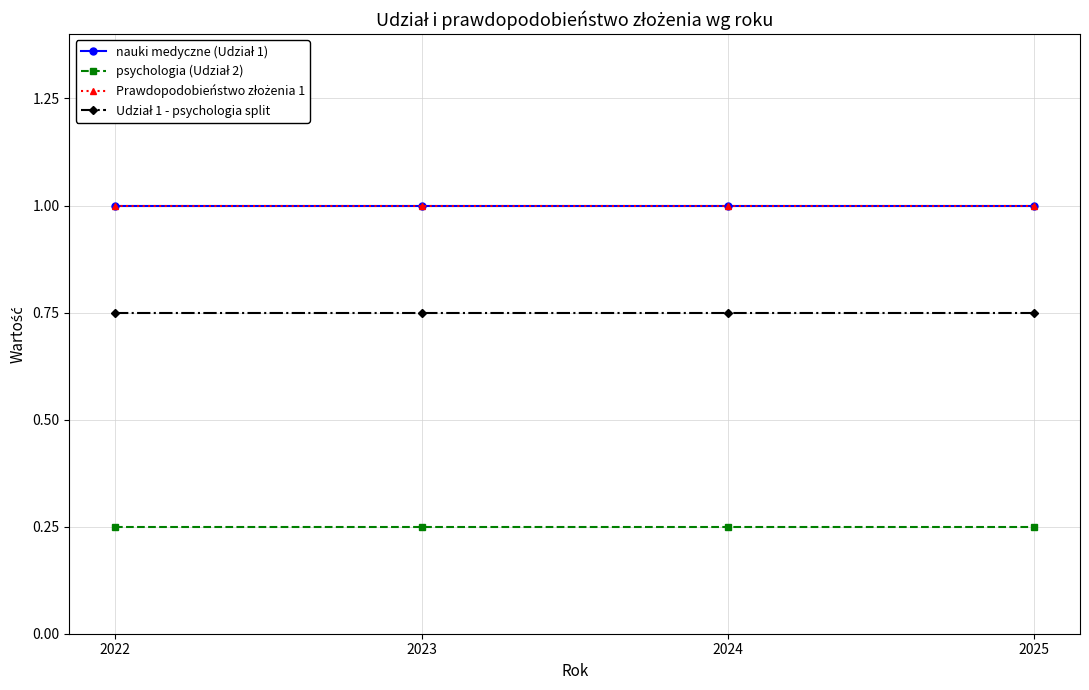

What is the sum of all psychologia (Udział 2) values?

1.0